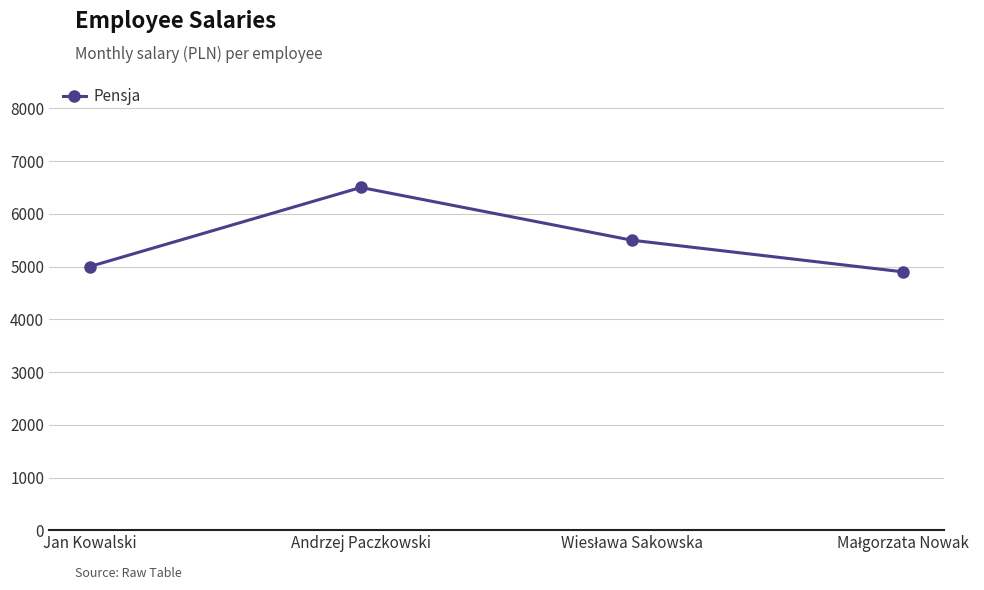

Where does the data first go above 5500?

Andrzej Paczkowski